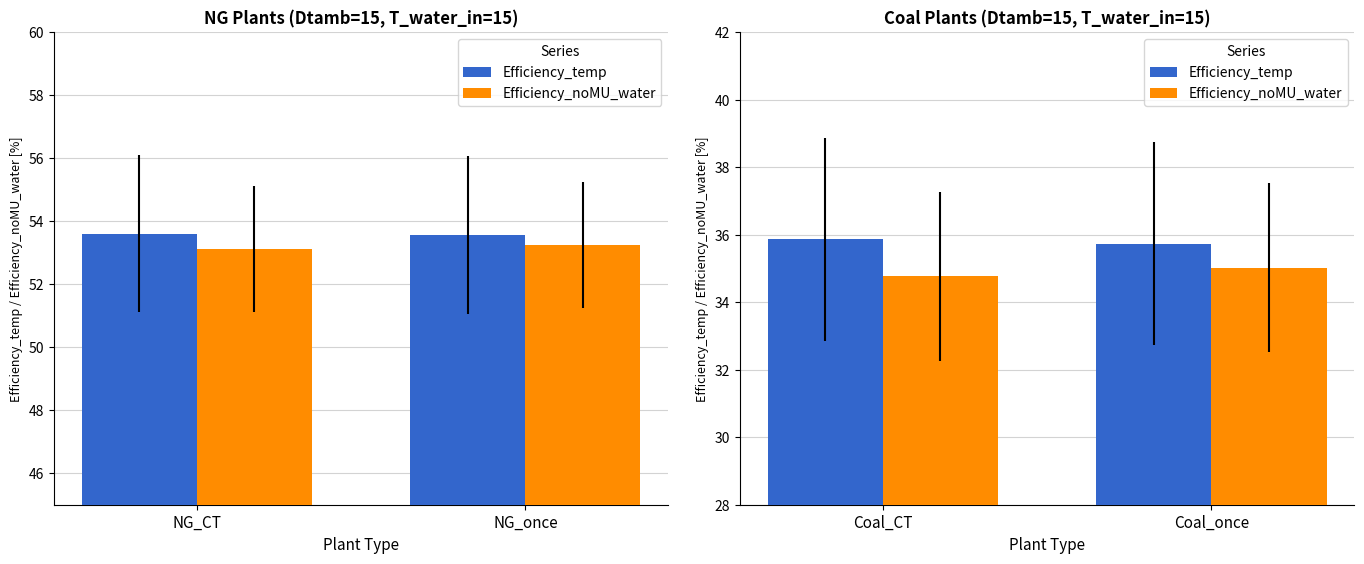

What is the difference between the maximum and minimum values in the Efficiency_temp series?

0.1